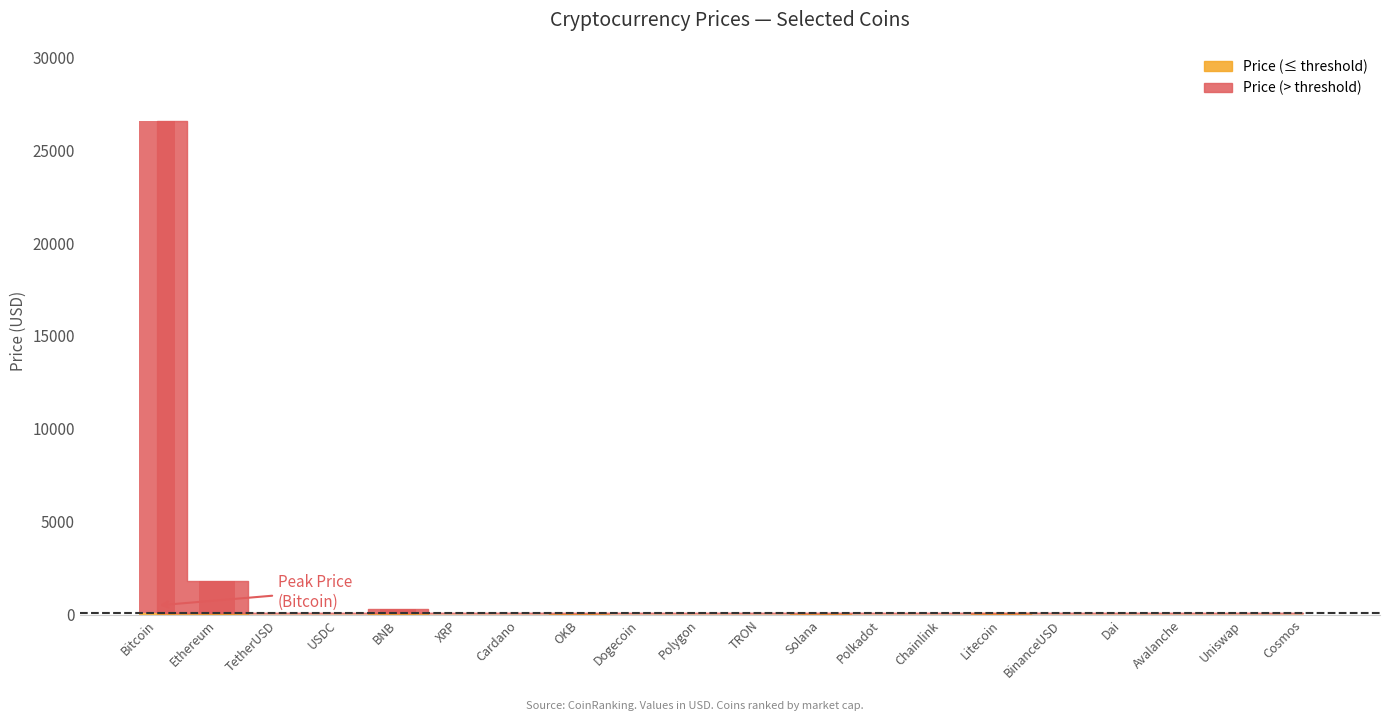

Does the chart contain stacked bars?

No